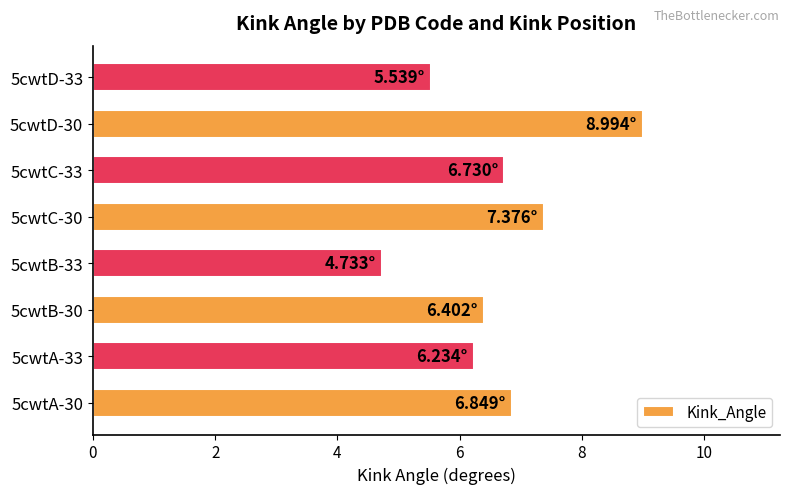

What is the change in value from 5cwtB-33 to 5cwtD-33?

+0.8